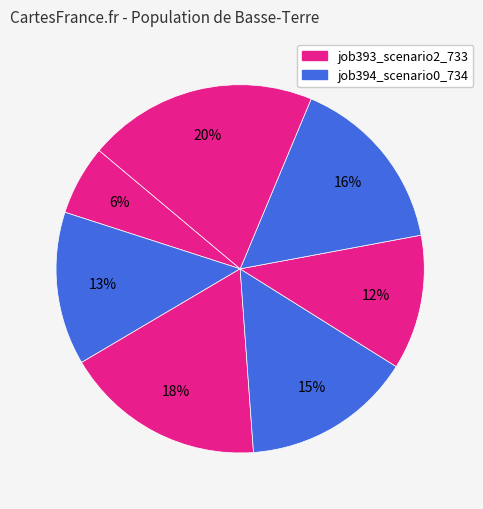

Count the number of slices in the pie.

7